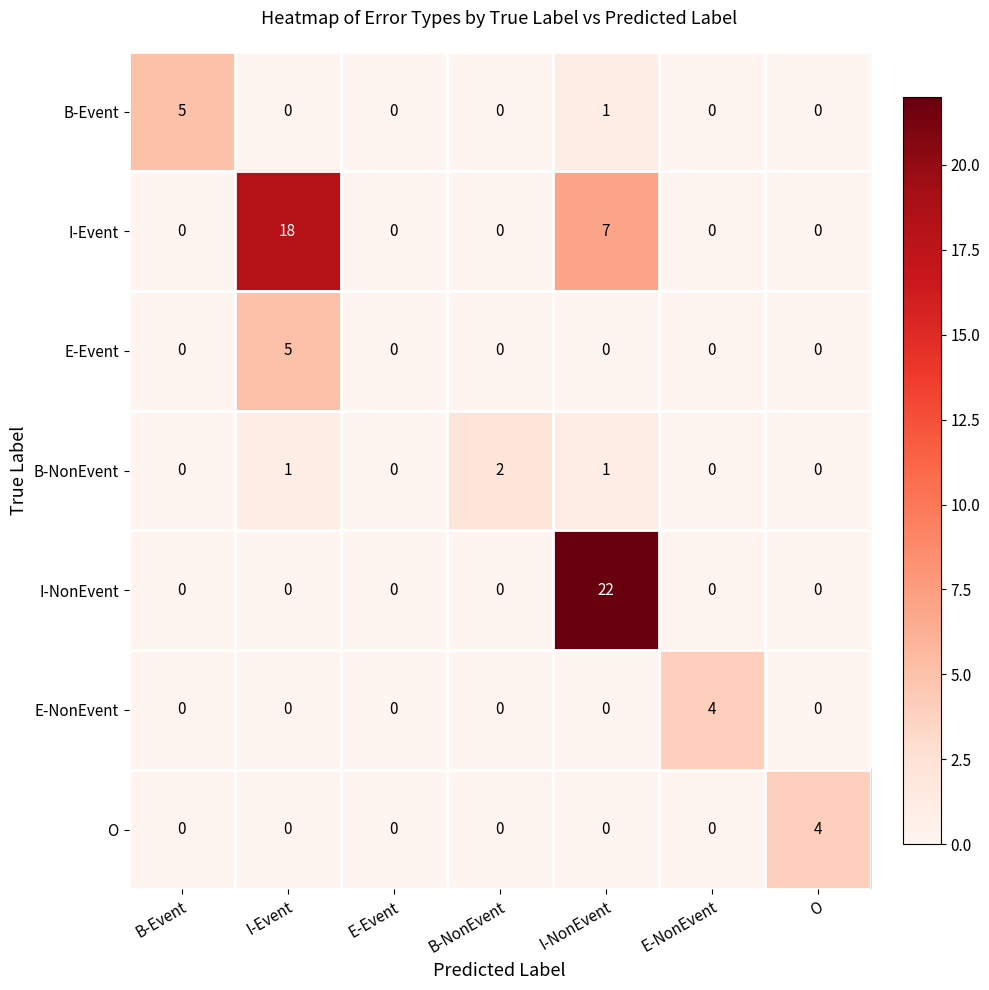

How many O values are between 0 and 1?

6